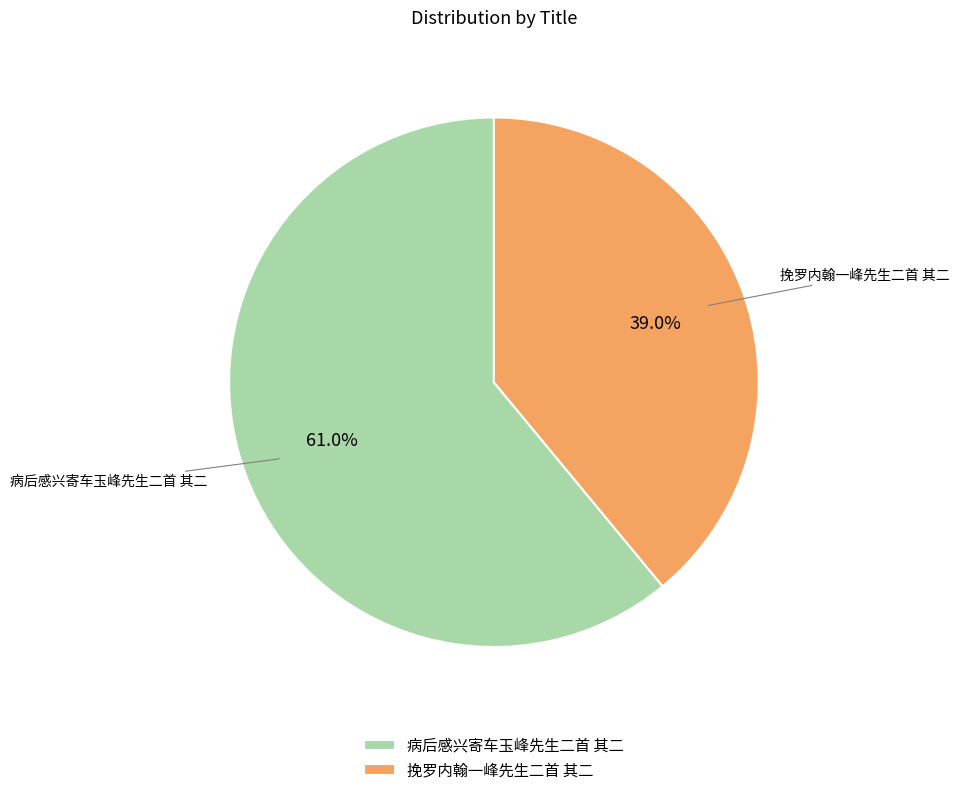

Which has a higher value, 挽罗内翰一峰先生二首 其二 or 病后感兴寄车玉峰先生二首 其二?

病后感兴寄车玉峰先生二首 其二